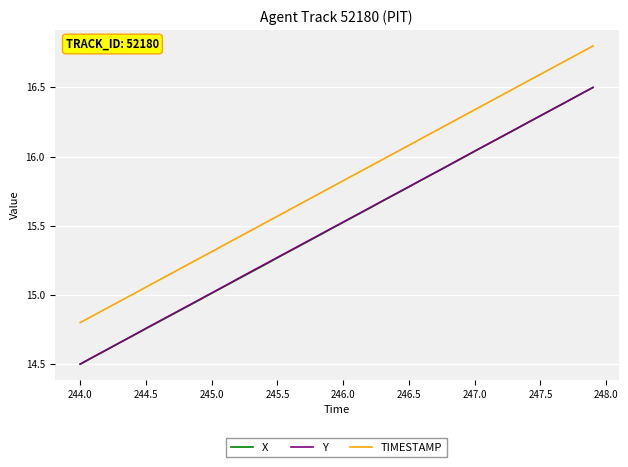

What is the sum of all X values?

620.0